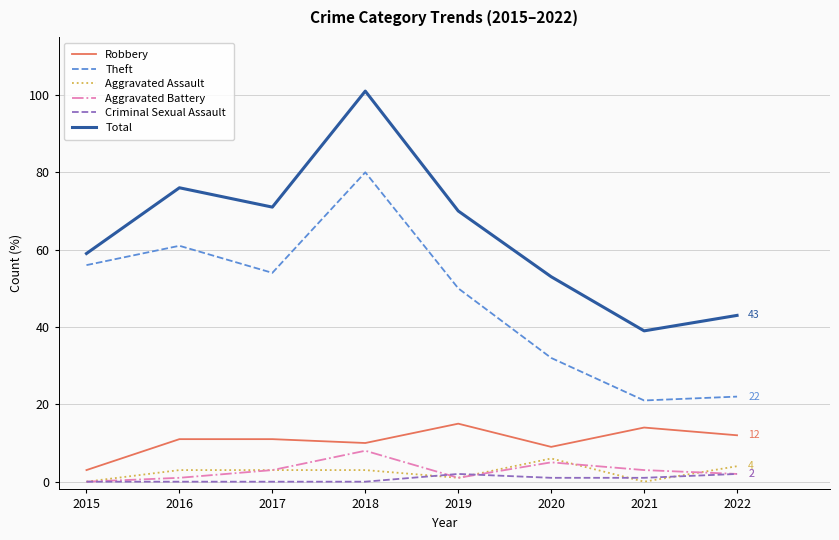

At which category is the sum across all series the highest?

2018